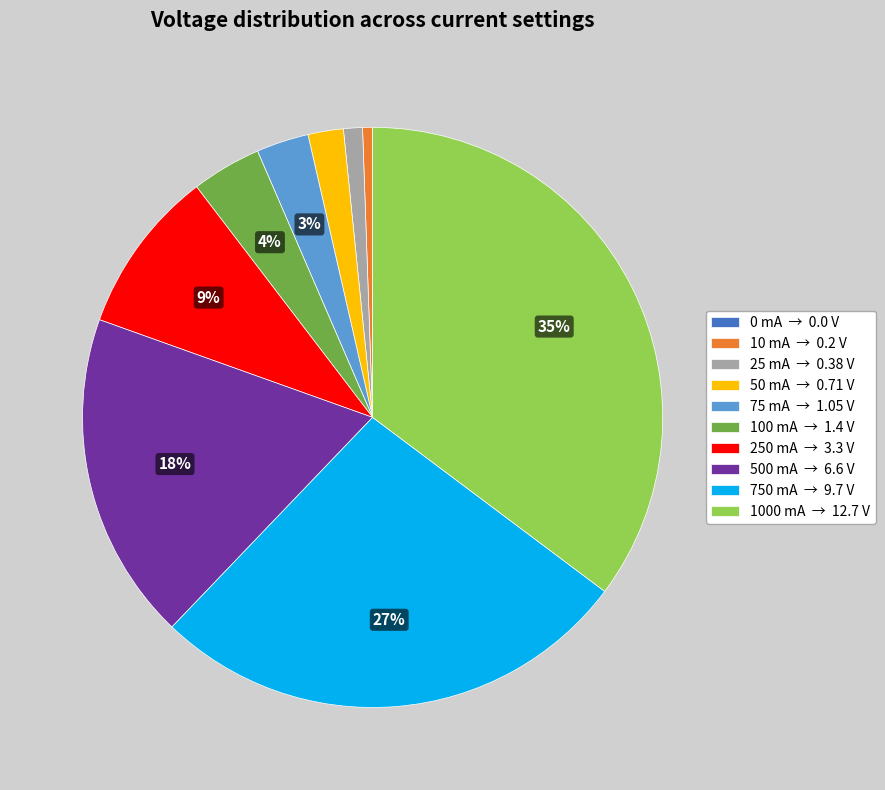

Between 500 mA → 6.6 V and 50 mA → 0.71 V, which is larger?

500 mA → 6.6 V